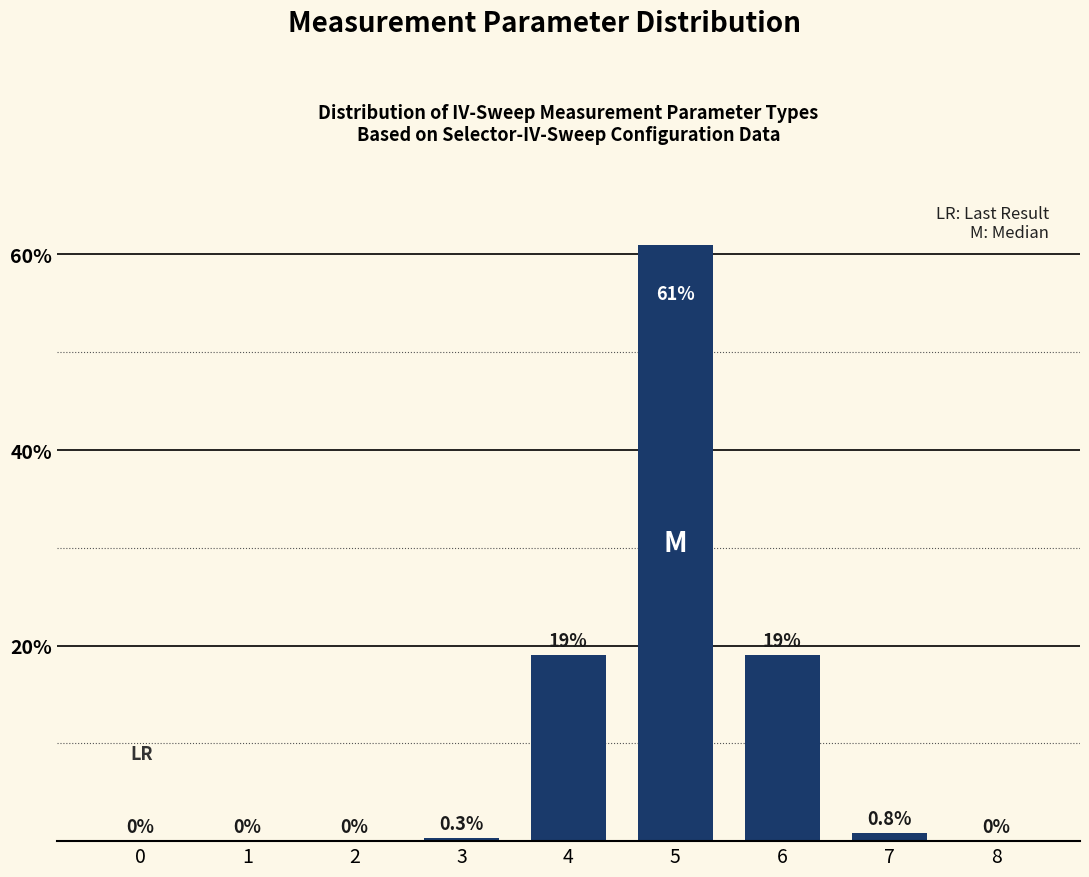

Reading left to right, transcribe all the data shown in this chart.

0=0.0	1=0.0	2=0.0	3=0.3	4=19.0	5=61.0	6=19.0	7=0.8	8=0.0